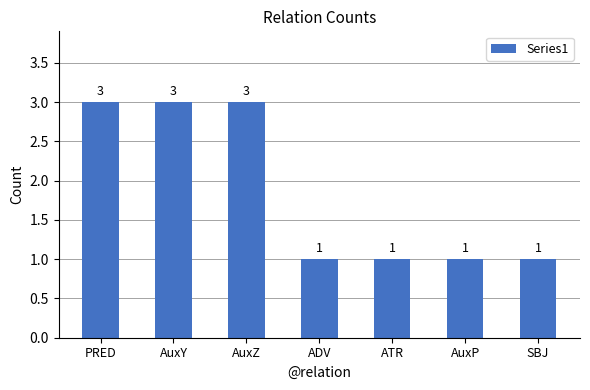

How many series are shown in this chart?

1